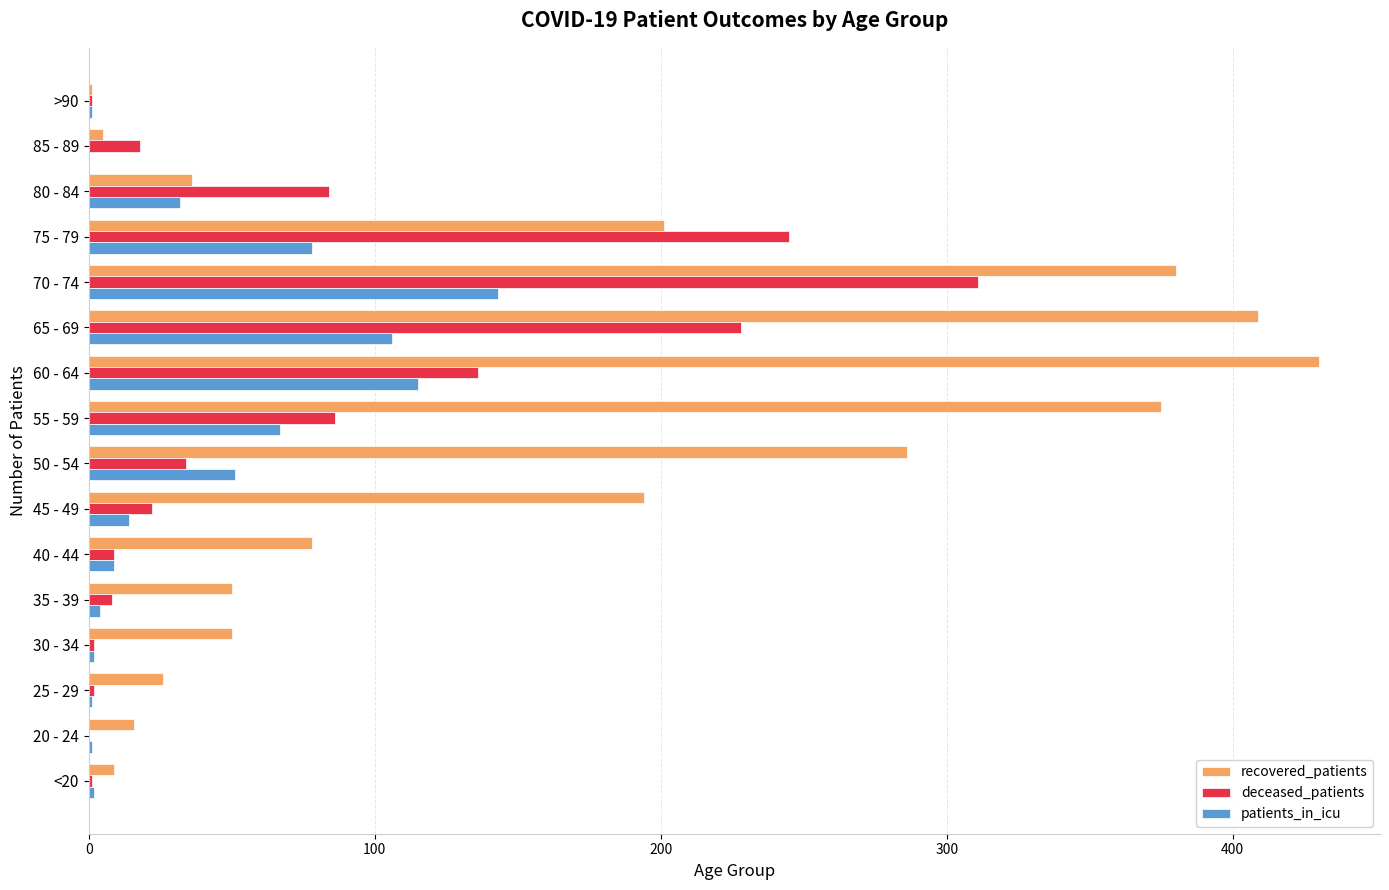

True or false: recovered_patients has a value of 26 at 25 - 29.

True